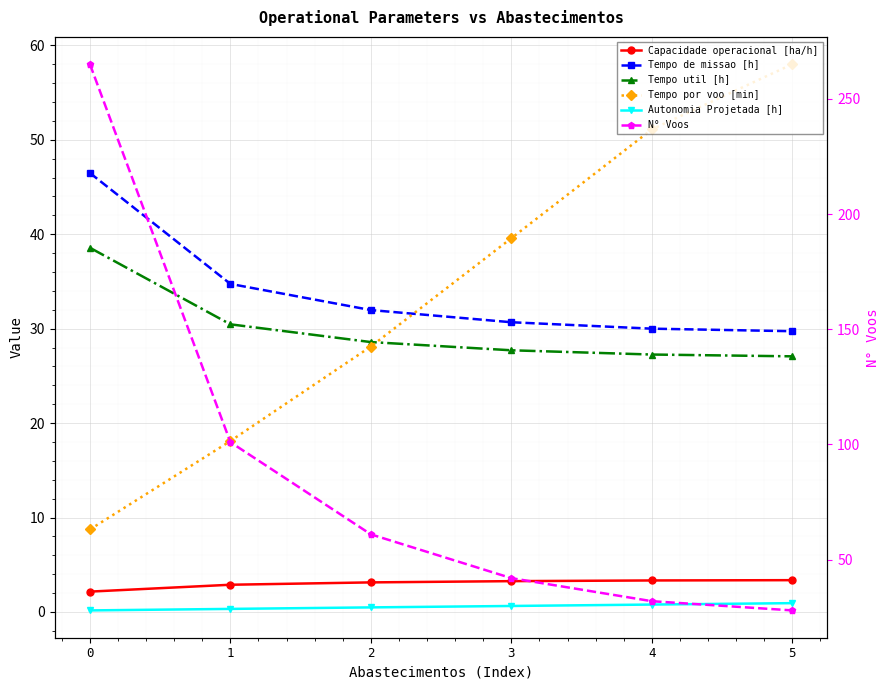

How many distinct data groups are displayed?

6